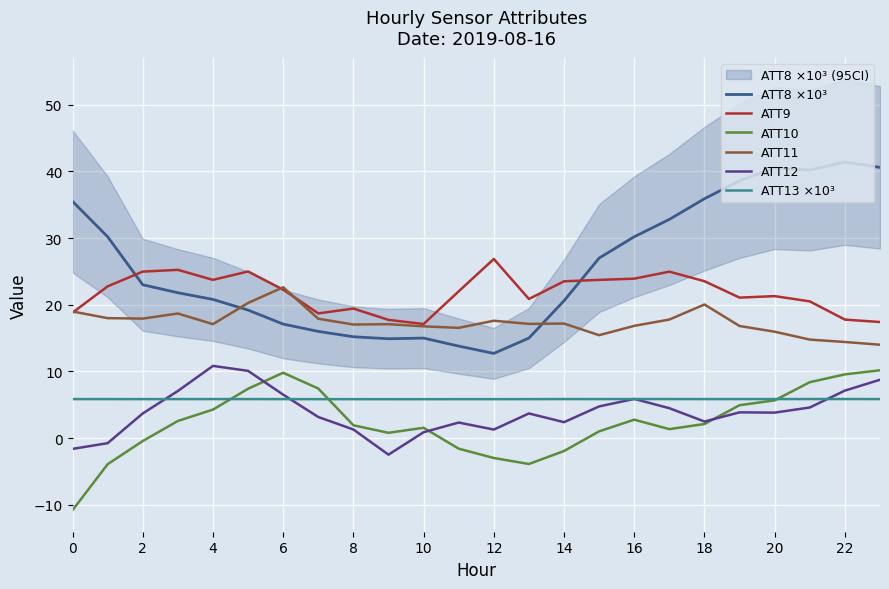

What is the maximum value shown in the chart?

41.4